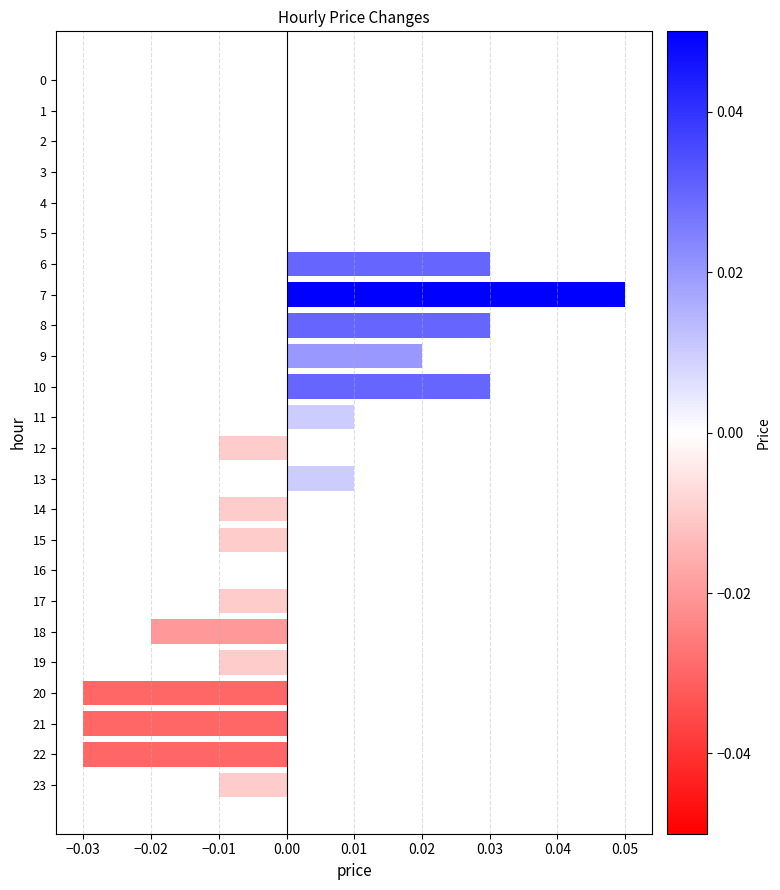

At which category does the chart reach its peak across all series?

7